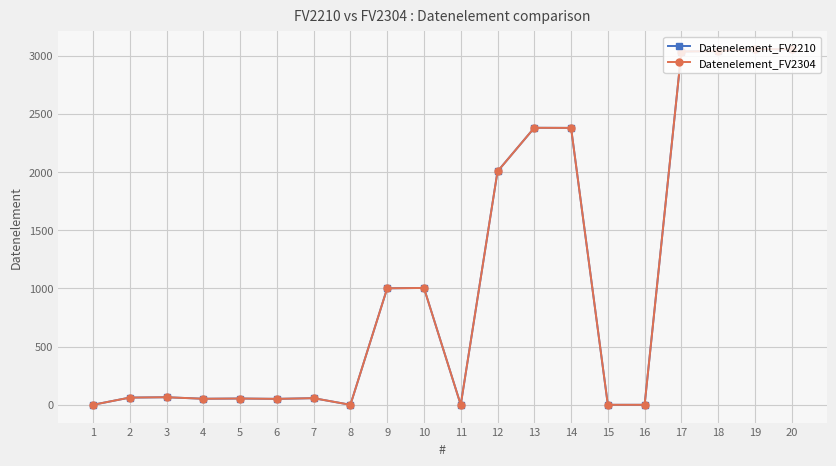

Does the chart have visible grid lines?

Yes